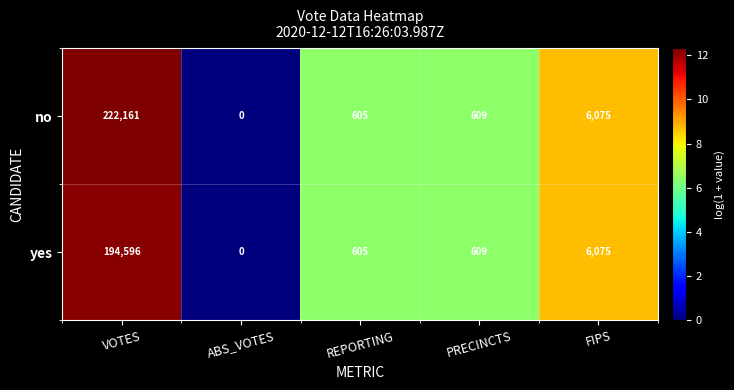

List the labels in order of no value, smallest first.

ABS_VOTES, REPORTING, PRECINCTS, FIPS, VOTES